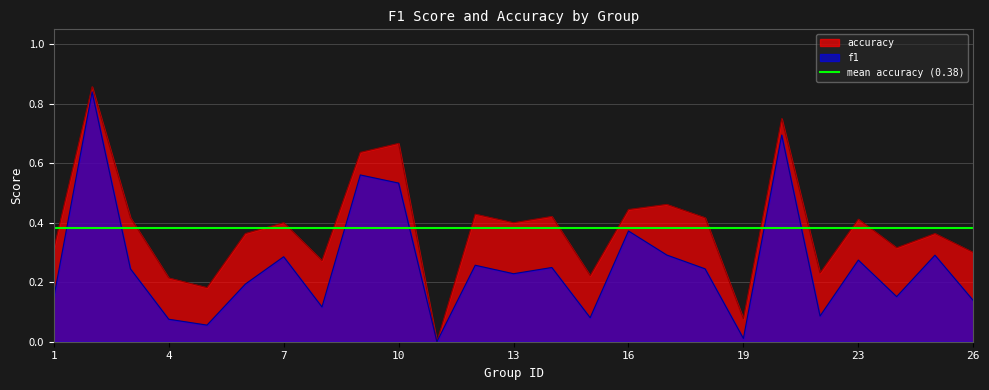

Is the value of f1 at 19 greater than the value of accuracy at 10?

No